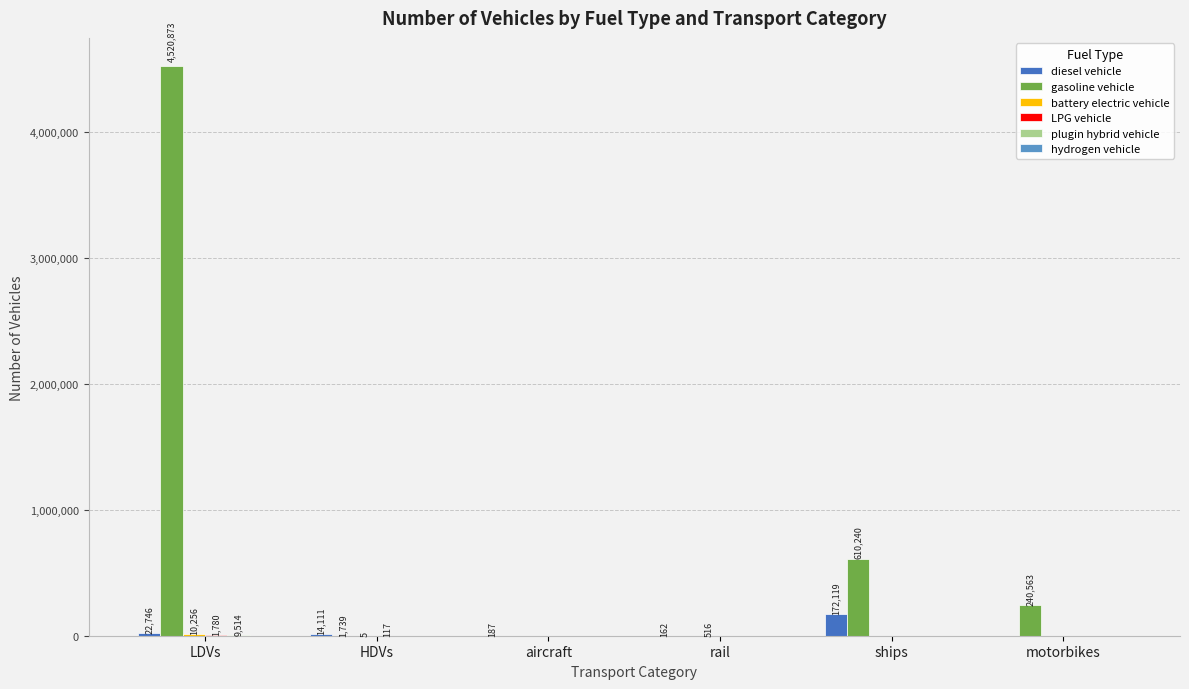

Which series changed the most between aircraft and ships?

gasoline vehicle